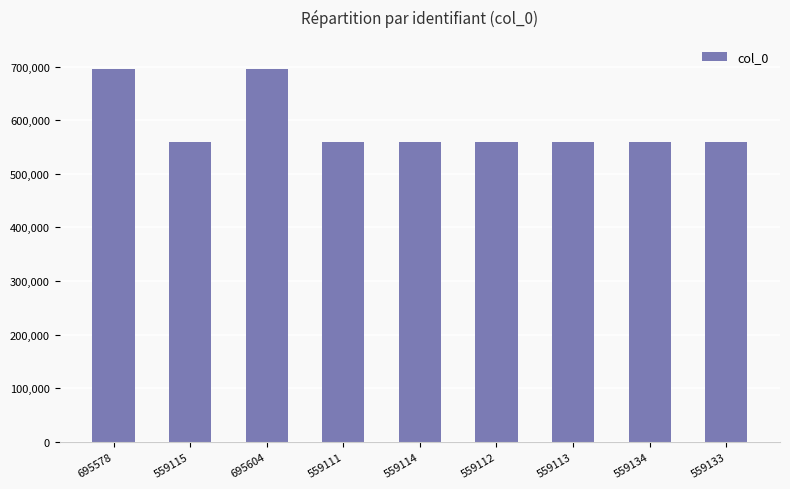

What is the label of the 1st bar from the right?

559133